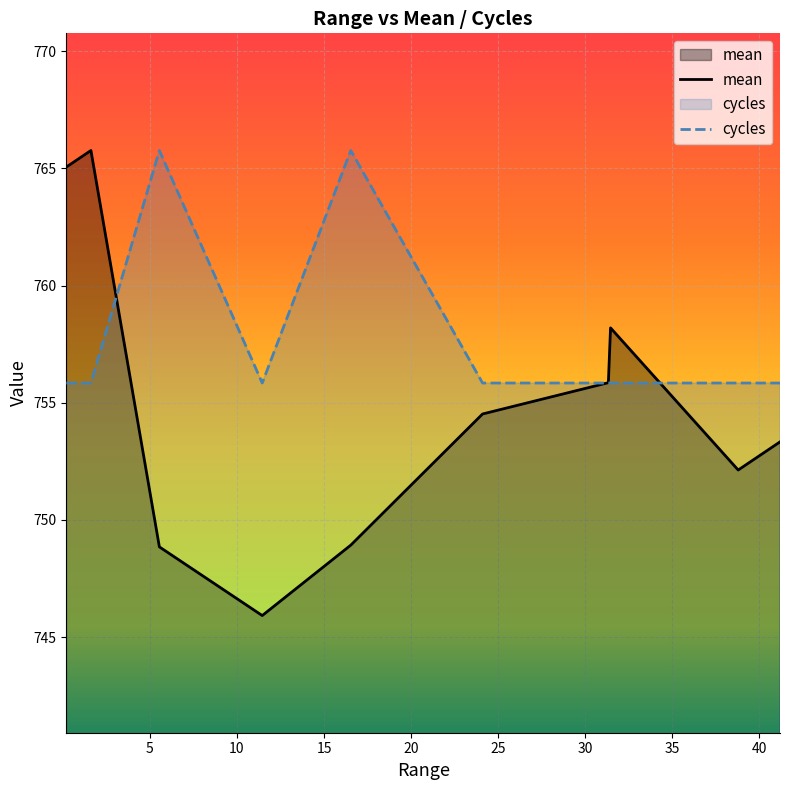

Rank the series by their average value, from lowest to highest.

mean, cycles